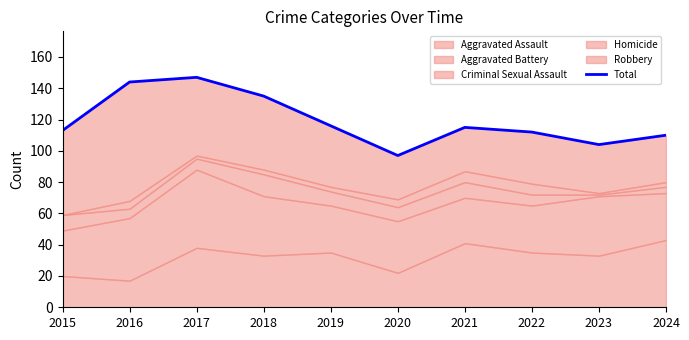

What is the sum of the values at 2017 and 2021?

262